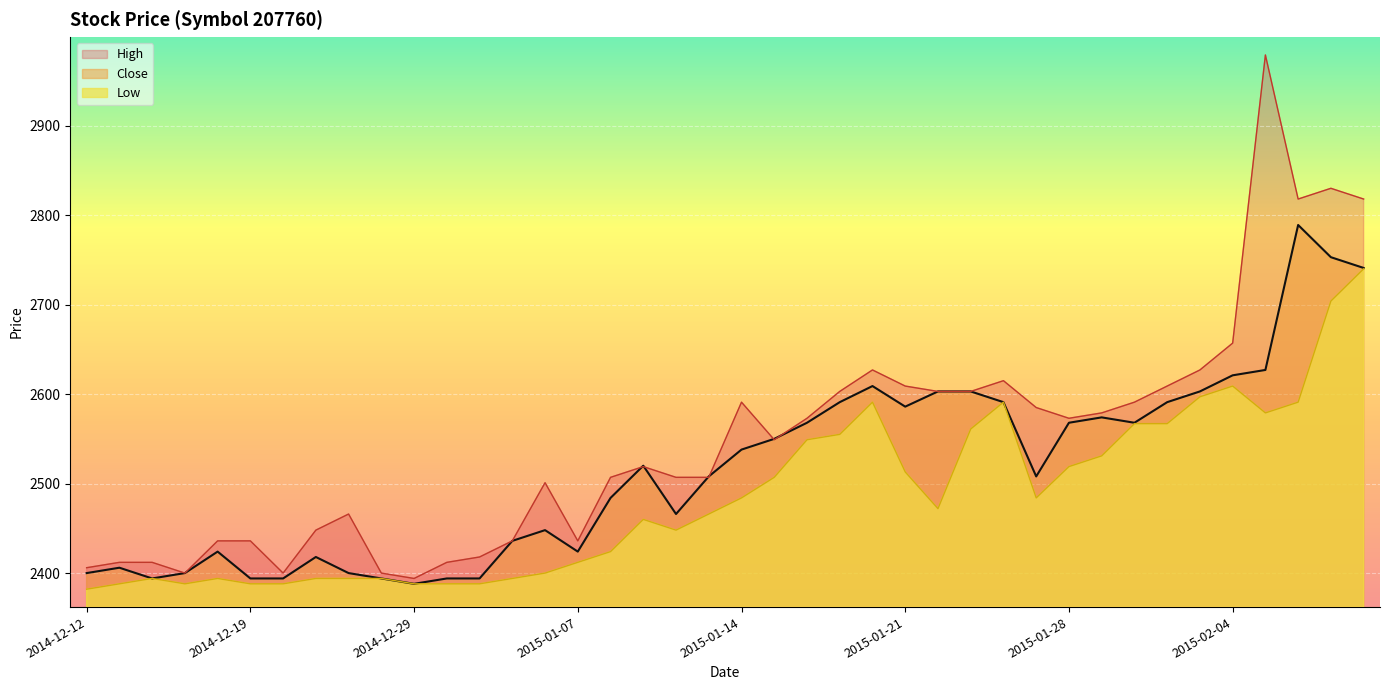

What is the spread (max minus min) of values at 2015-01-14?

107